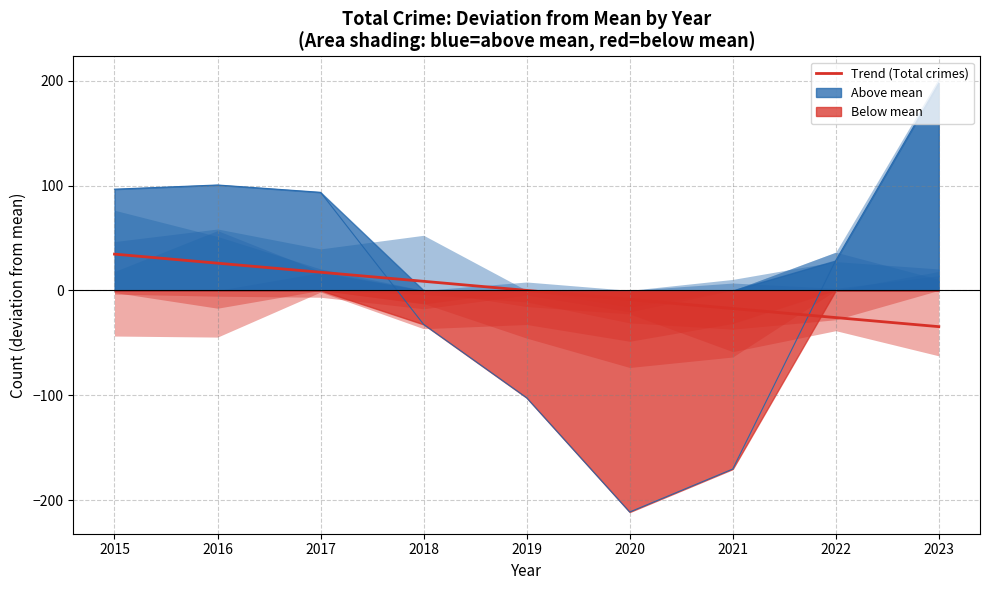

What is the value of the 8th point from the left?

-26.0